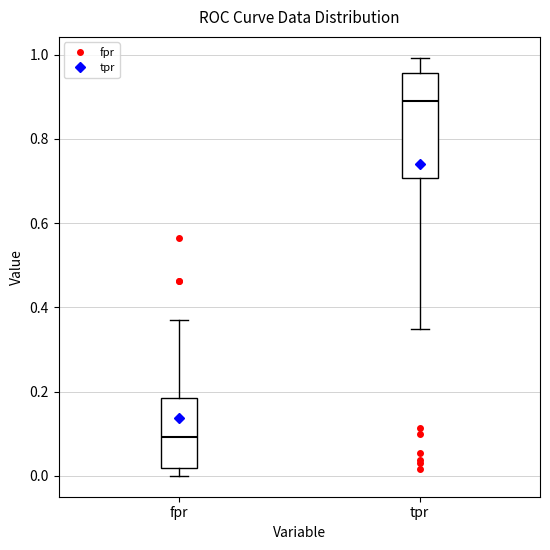

Comparing the boxes themselves (not the whiskers), which one is the tallest?

tpr